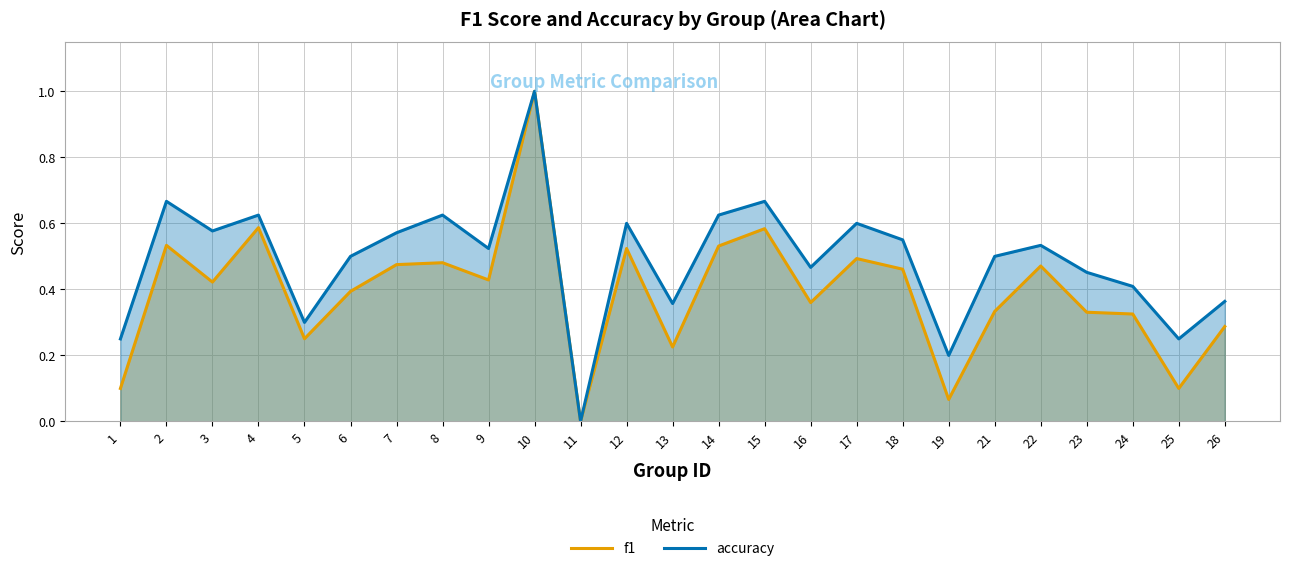

Which category has the highest value in the accuracy series?

10